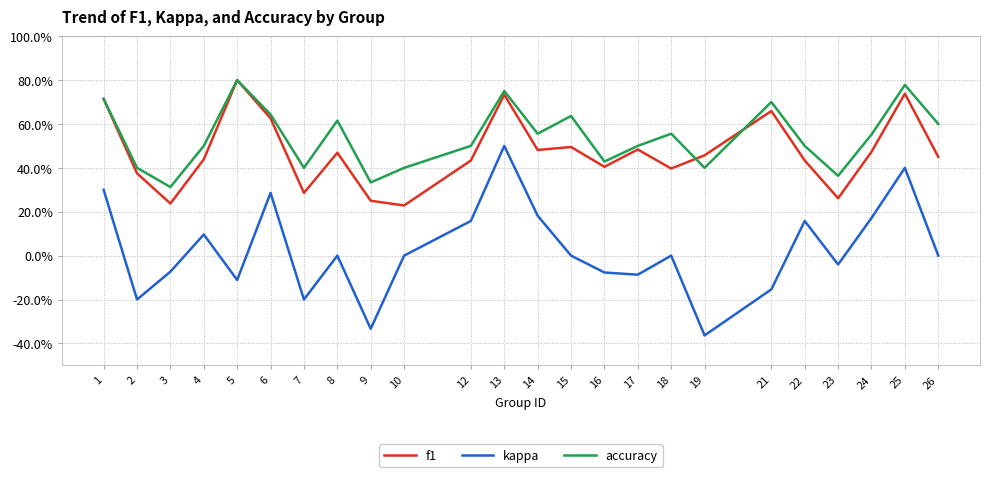

What is the highest value of the f1 series?

0.8